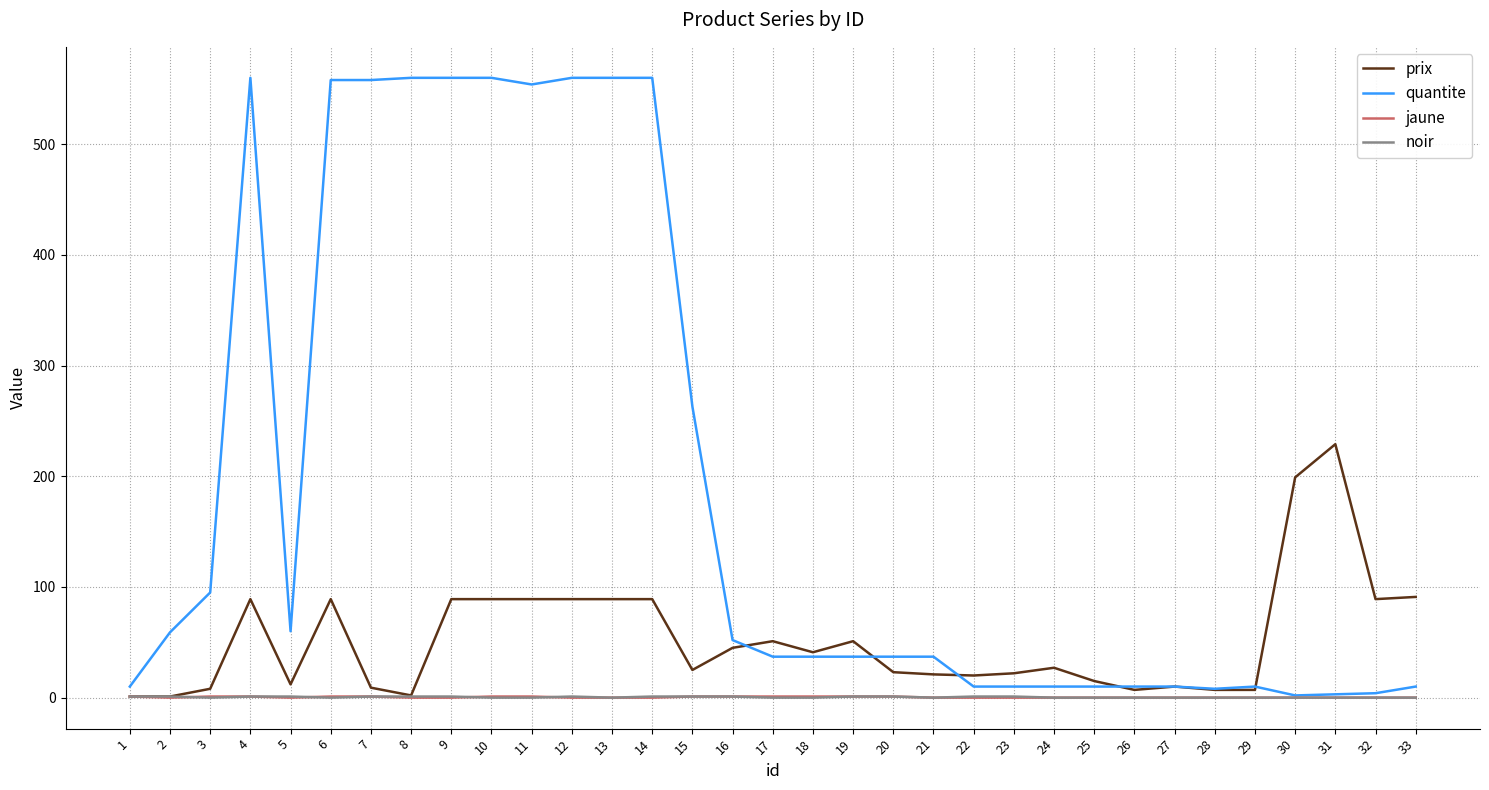

Which series has the largest total across all categories?

quantite